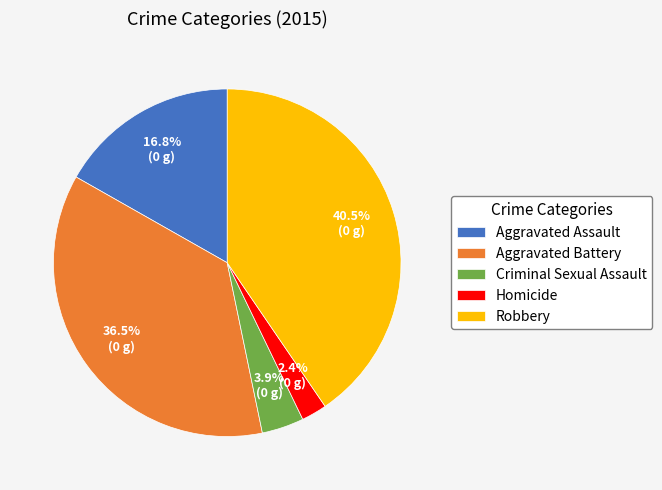

To the nearest percent, what is the difference between the largest and smallest slice percentages?

38%